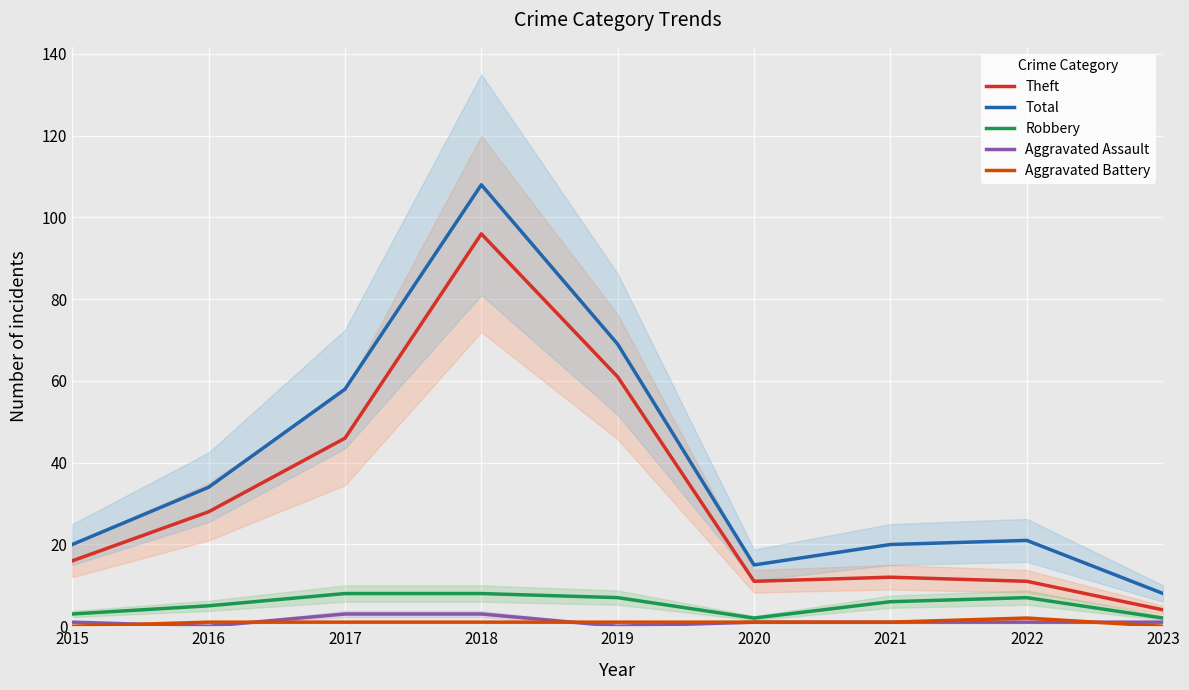

True or false: Robbery has more than 2 interior local peaks.

False